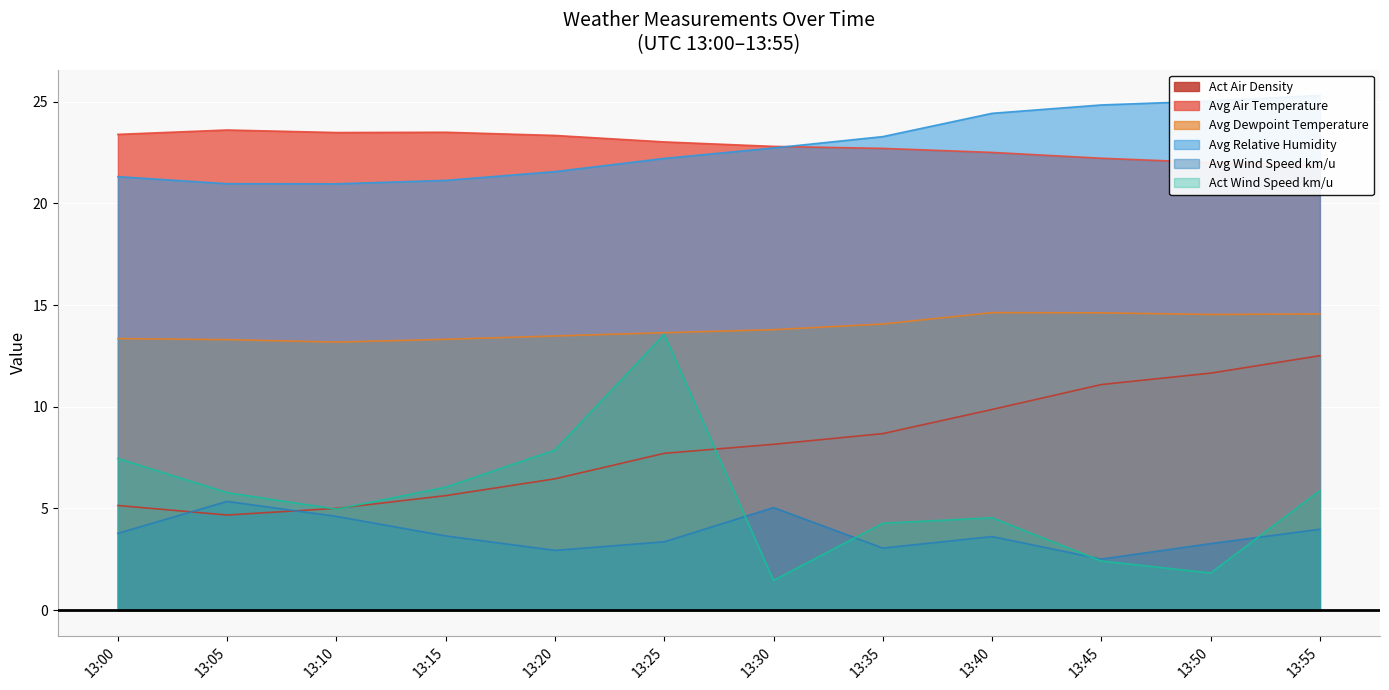

At which category is the sum across all series the highest?

13:55